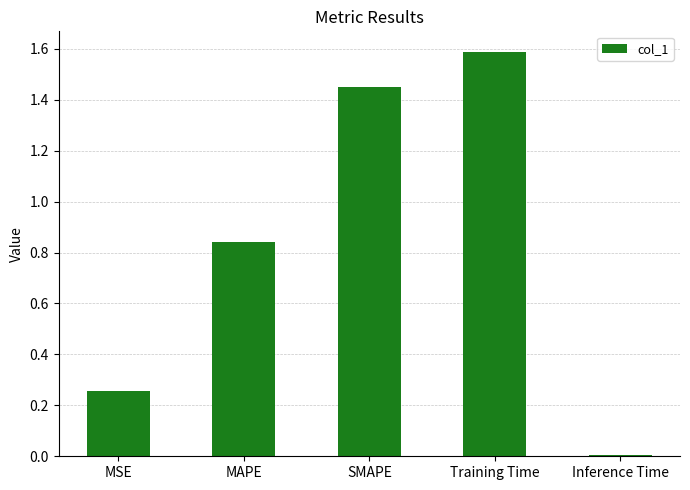

What is the label of the 2nd bar from the right?

Training Time